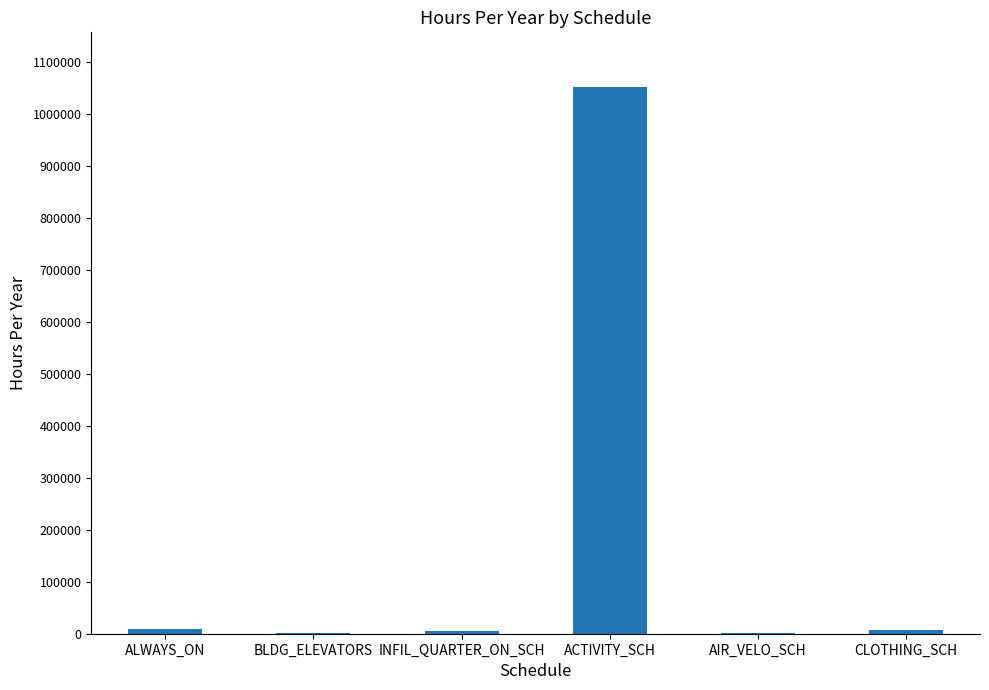

What is the difference between the values at AIR_VELO_SCH and CLOTHING_SCH?

5172.0